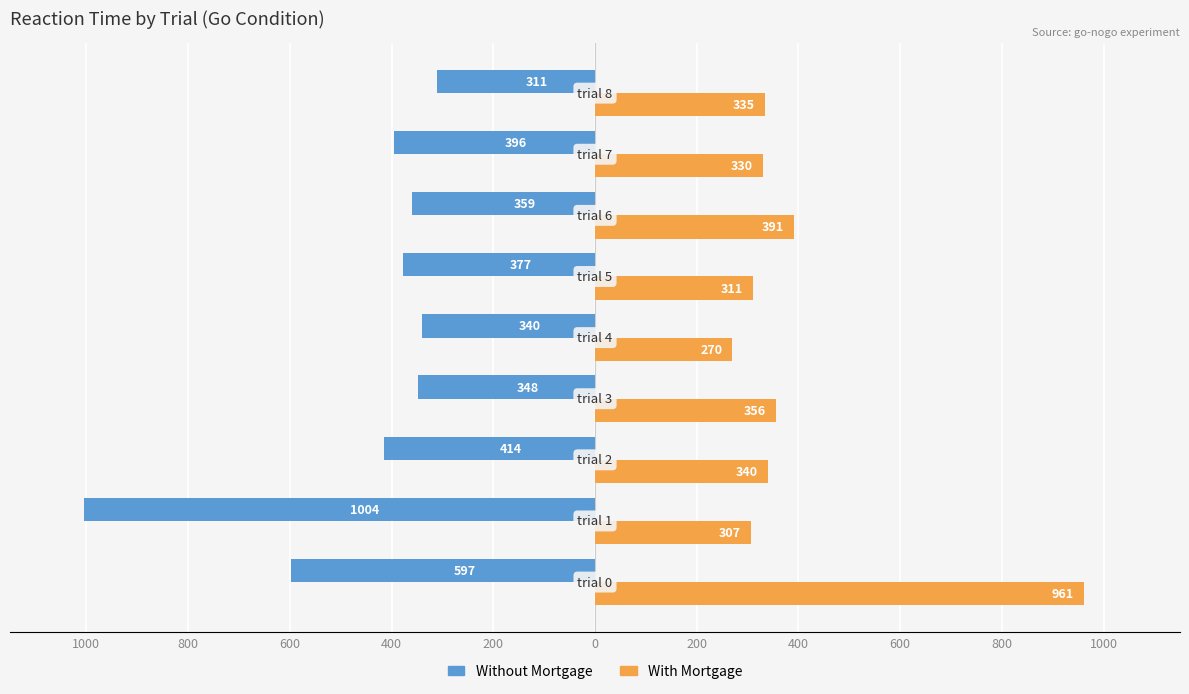

Reading left to right, transcribe all the data shown in this chart.

Without Mortgage: -597	-1004	-414	-348	-340	-377	-359	-396	-311
With Mortgage: 961	307	340	356	270	311	391	330	335